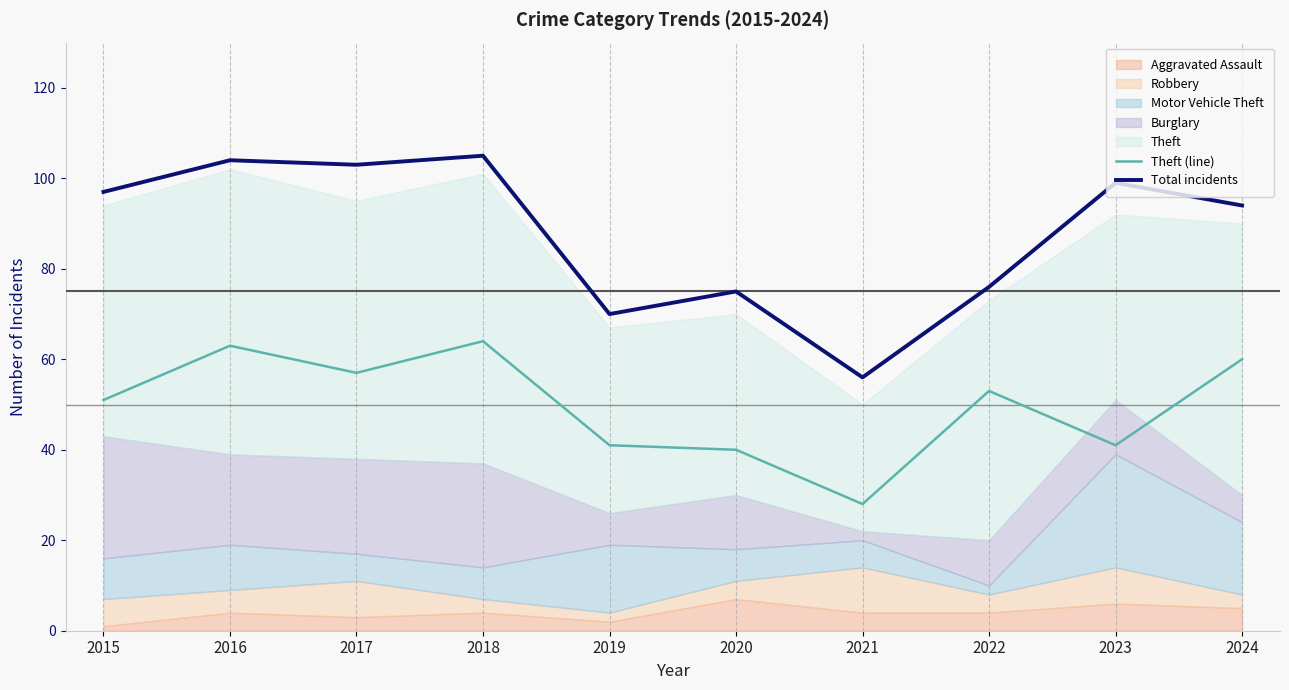

Does the chart display data point markers on the line(s)?

No